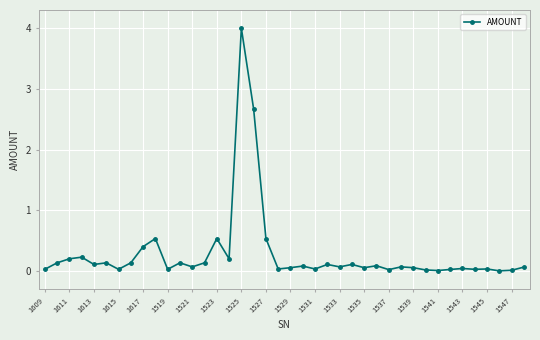

What is the value of the 19th point from the left?

0.5